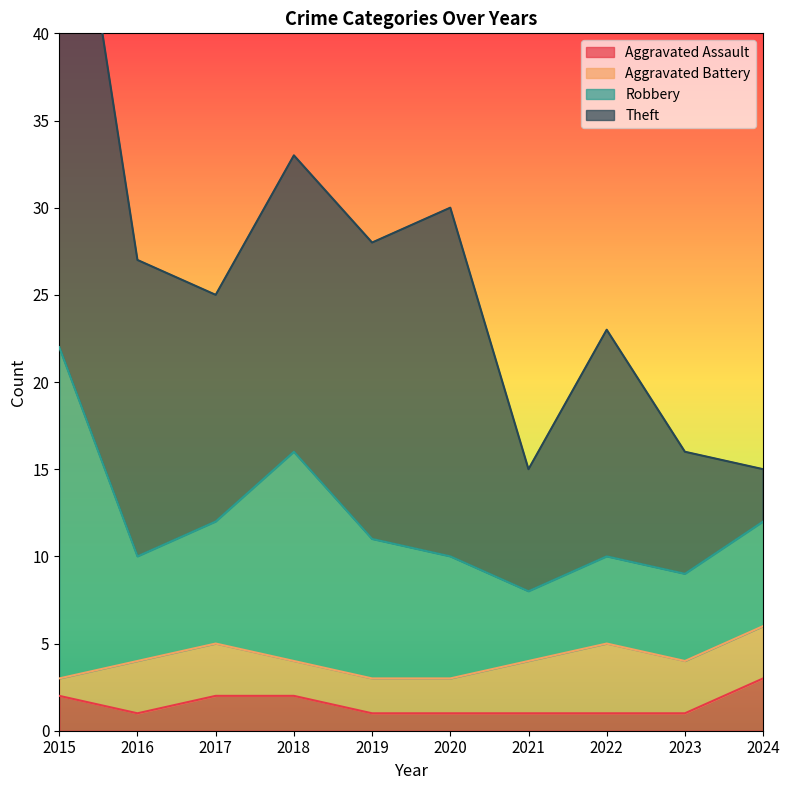

At which label does Theft reach its peak?

2015